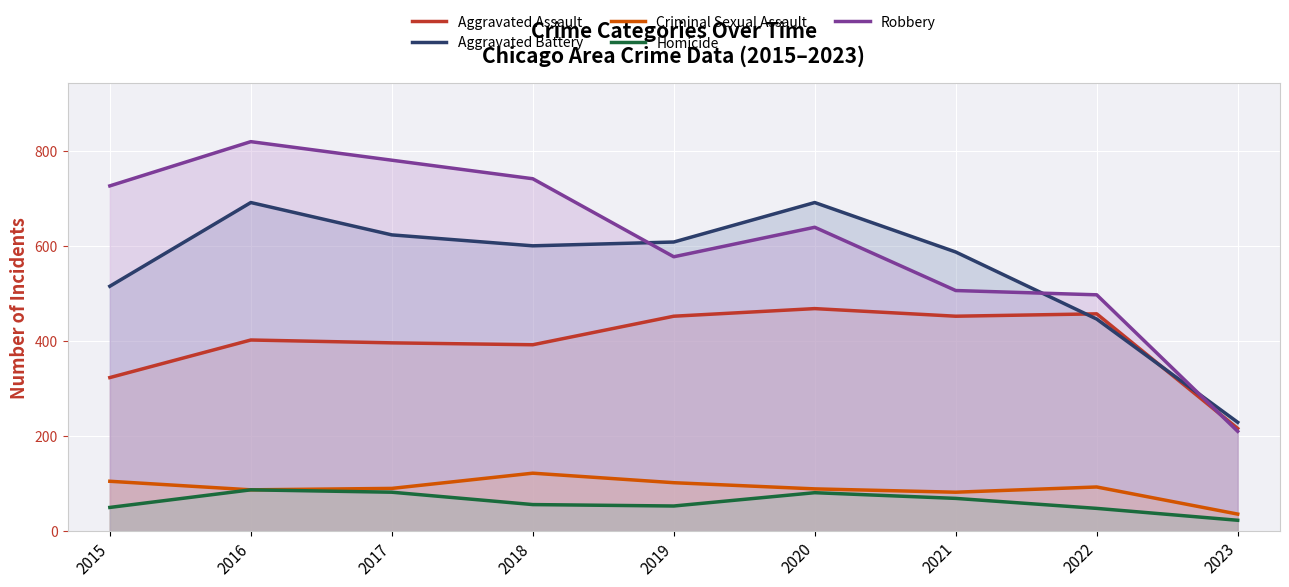

What is the difference between the second highest and minimum values in the Aggravated Assault series?

241